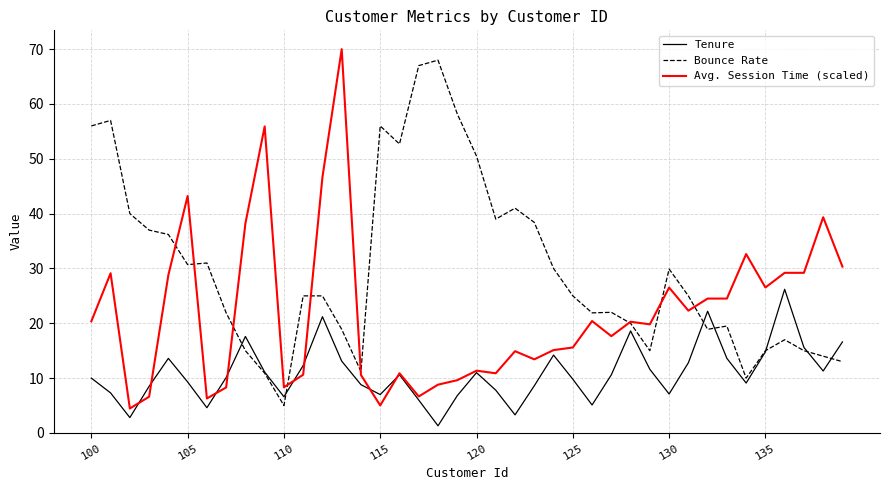

Rank the series by their average value, from lowest to highest.

Tenure, Avg. Session Time (scaled), Bounce Rate